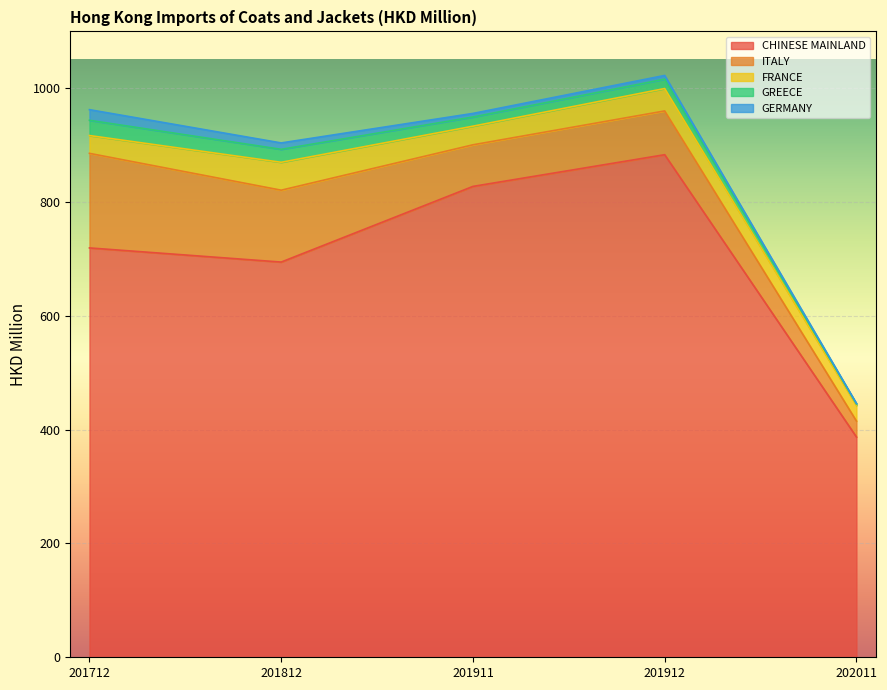

What is the difference between the maximum and minimum values in the FRANCE series?

21.5